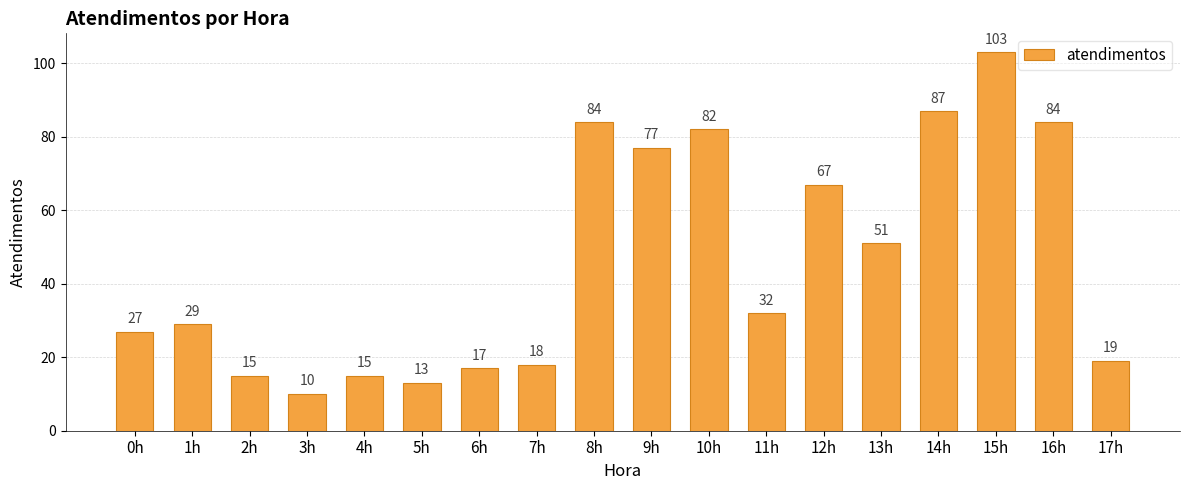

True or false: the data shows 133 at 9h.

False